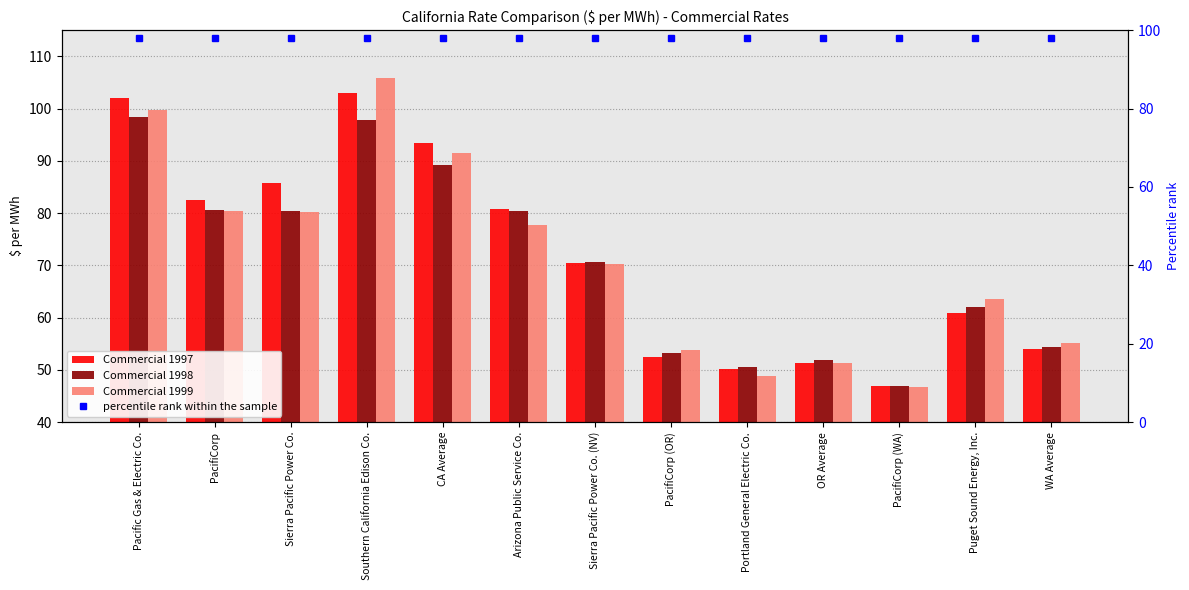

What is the sum of all Commercial 1998 values?

916.3